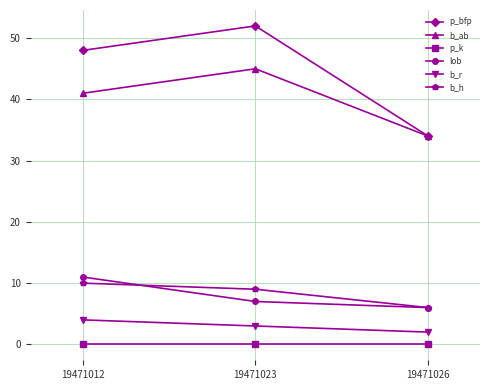

At 19471012, list the series in order from largest to smallest.

p_bfp, b_ab, lob, b_h, b_r, p_k